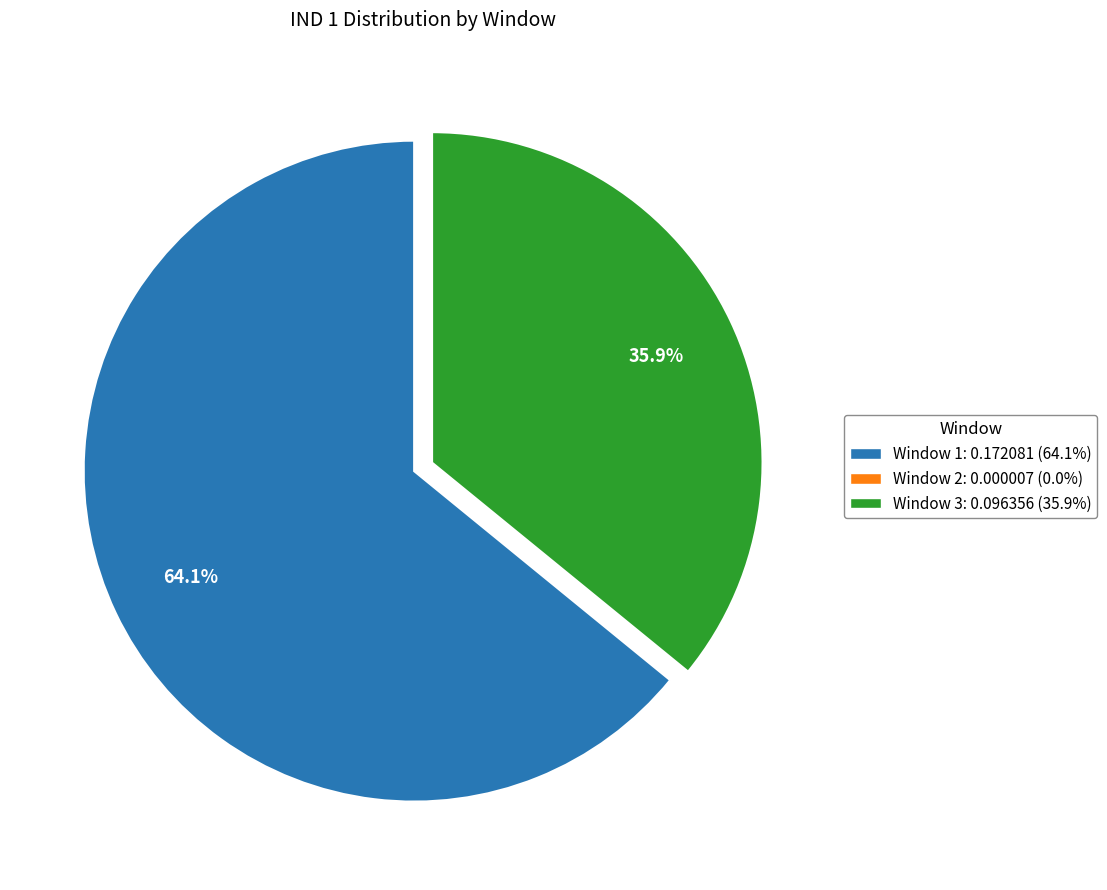

Combined, do Window 3 and Window 1 account for over 50%?

Yes